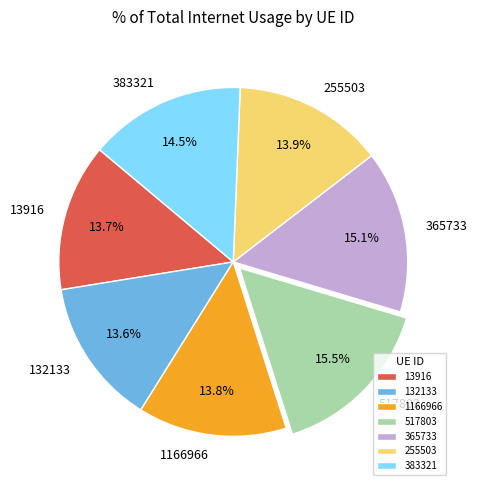

Is it true that 365733 is 15% of the pie?

True